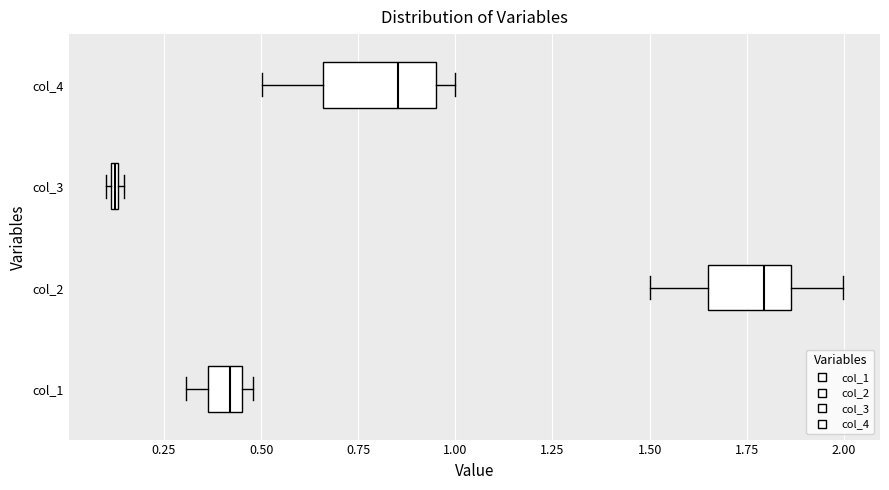

Comparing the boxes themselves (not the whiskers), which one is the widest?

col_4